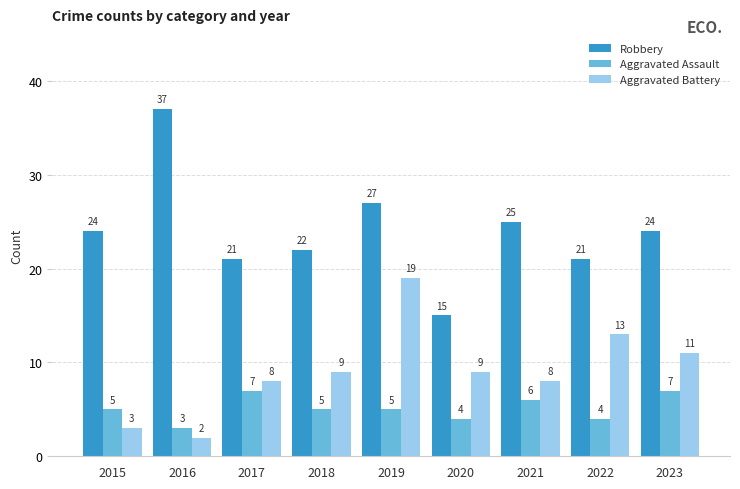

At which category is the sum across all series the highest?

2019